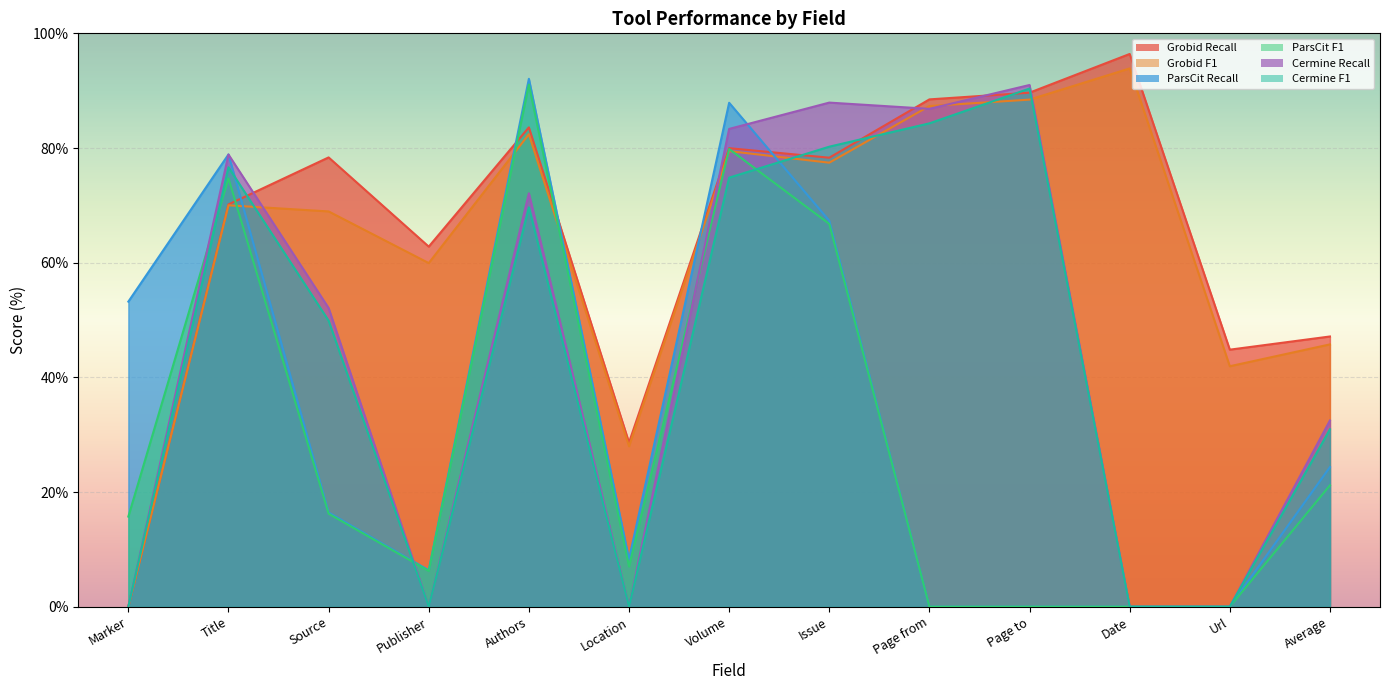

At which category does Grobid Recall reach its first local peak?

Source